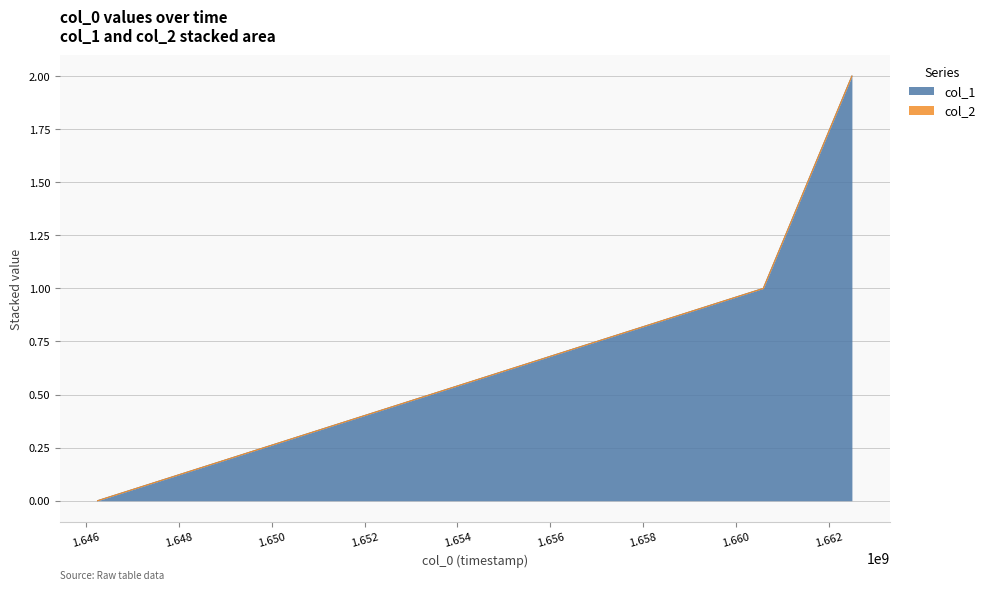

Reading left to right, list all the values displayed in this chart.

1646252316=0	1660587787=1	1662495829=2